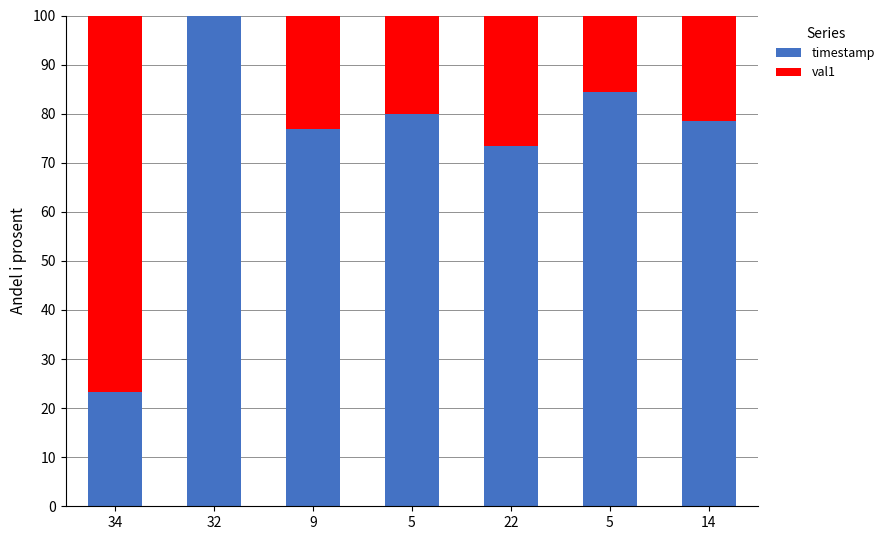

Are the bars horizontal?

No